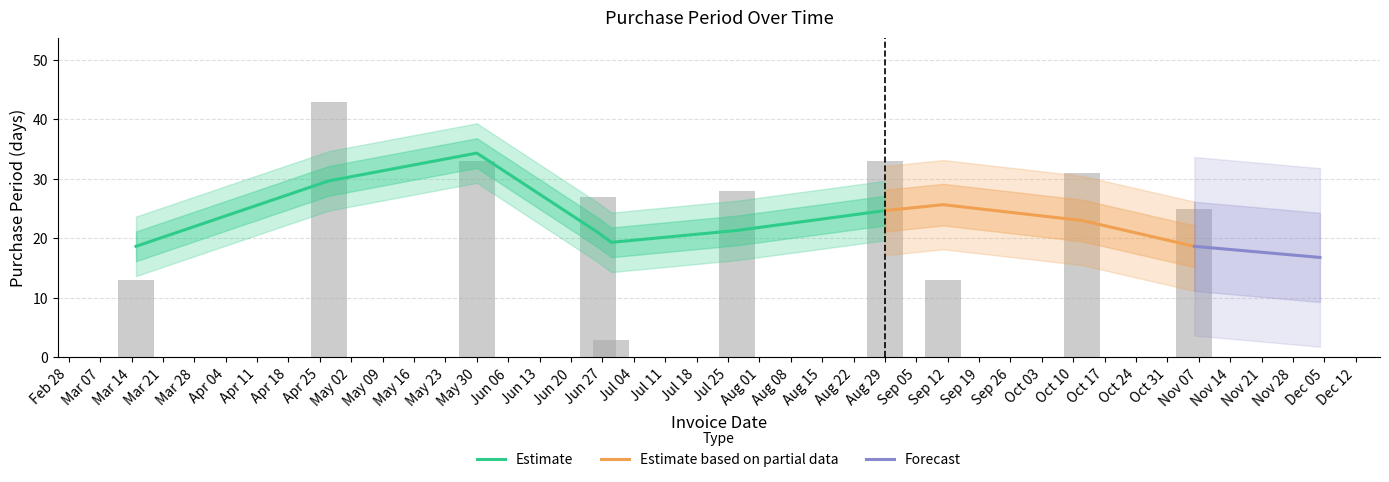

What is the label of the 1st bar from the right?

Nov 07